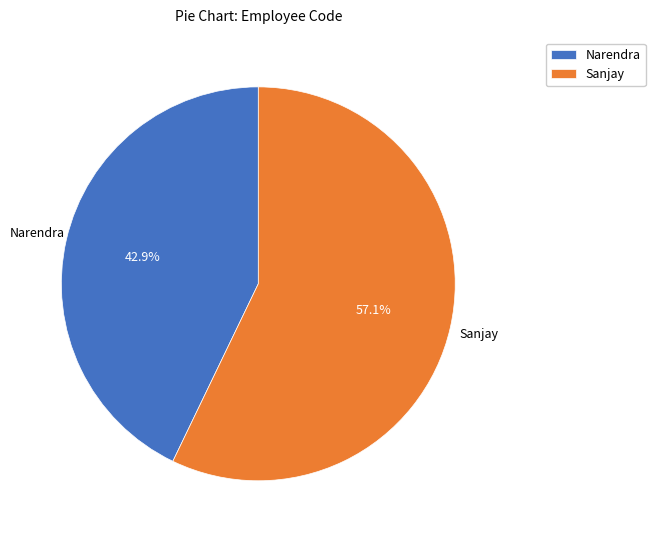

What is the largest slice in the pie chart?

Sanjay